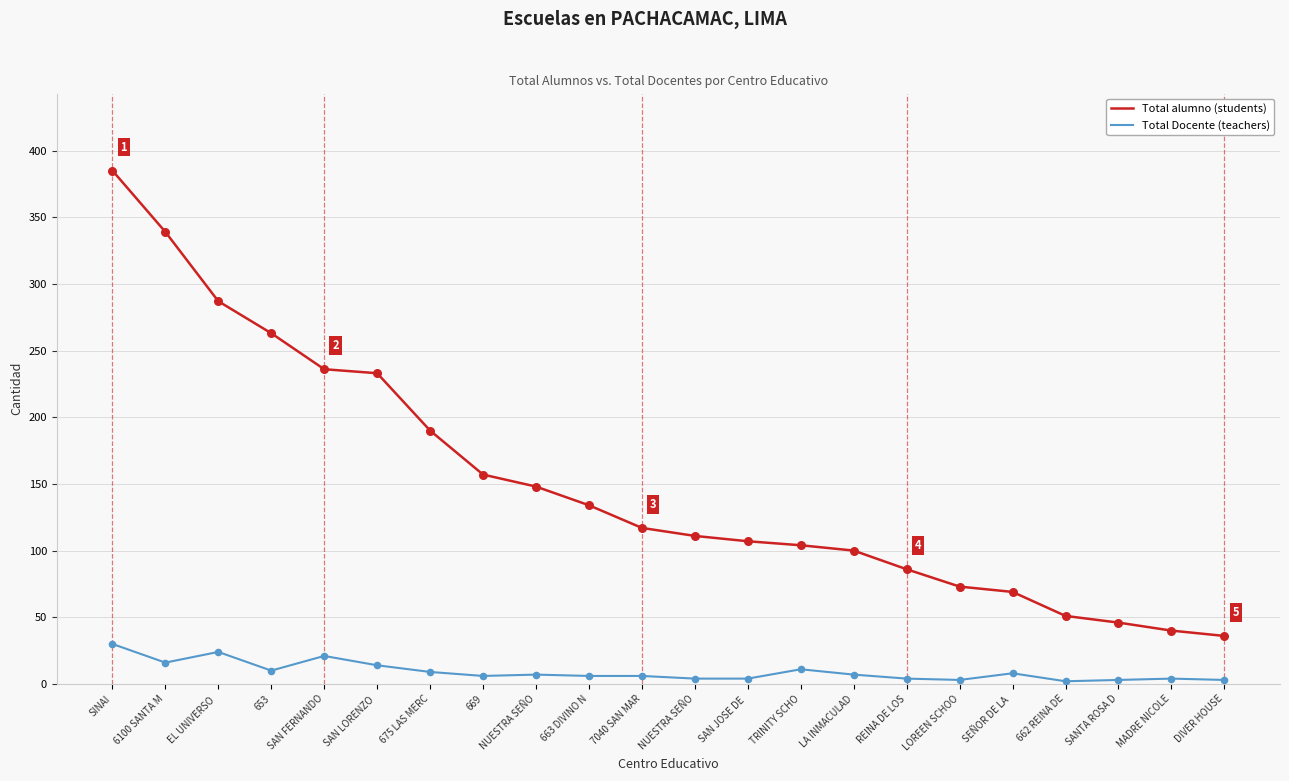

Is the value of Total Docente (teachers) at DIVER HOUSE greater than the value of Total alumno (students) at 669?

No